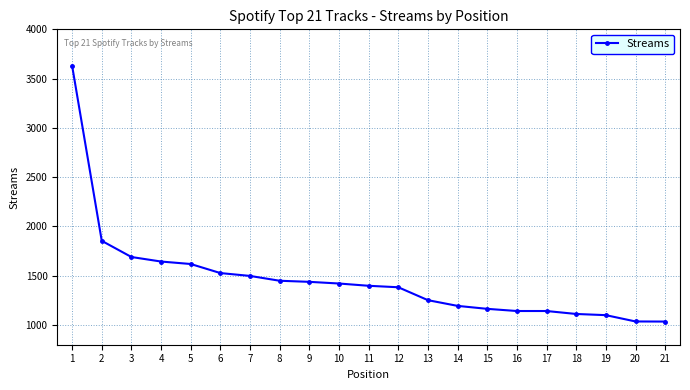

What is the minimum value shown in the chart?

1035